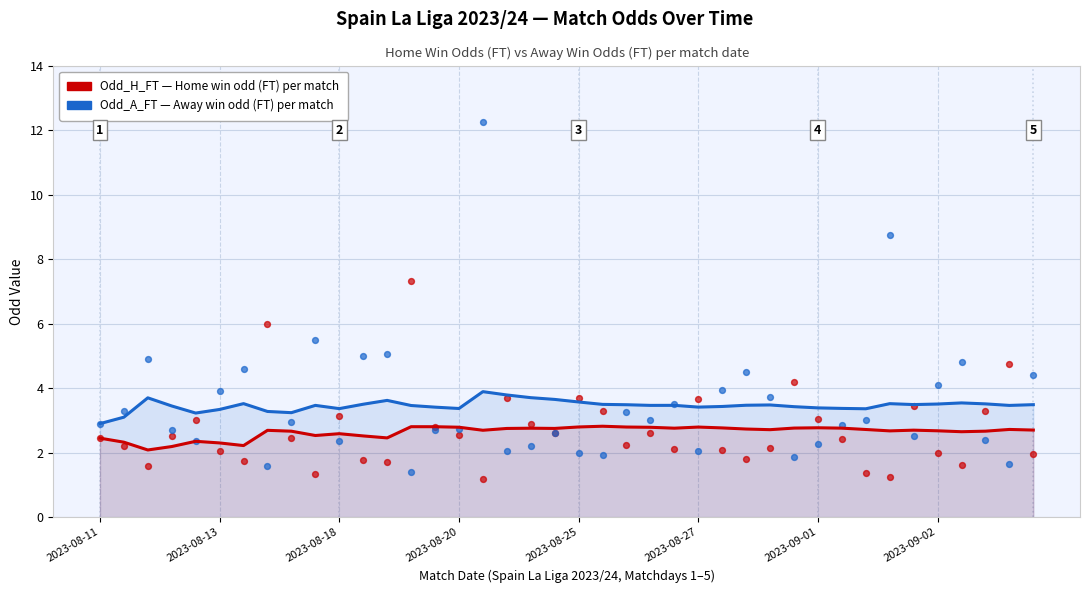

Which series has the widest spread of Y values?

Away Win Odd (Odd_A_FT) — cumulative avg